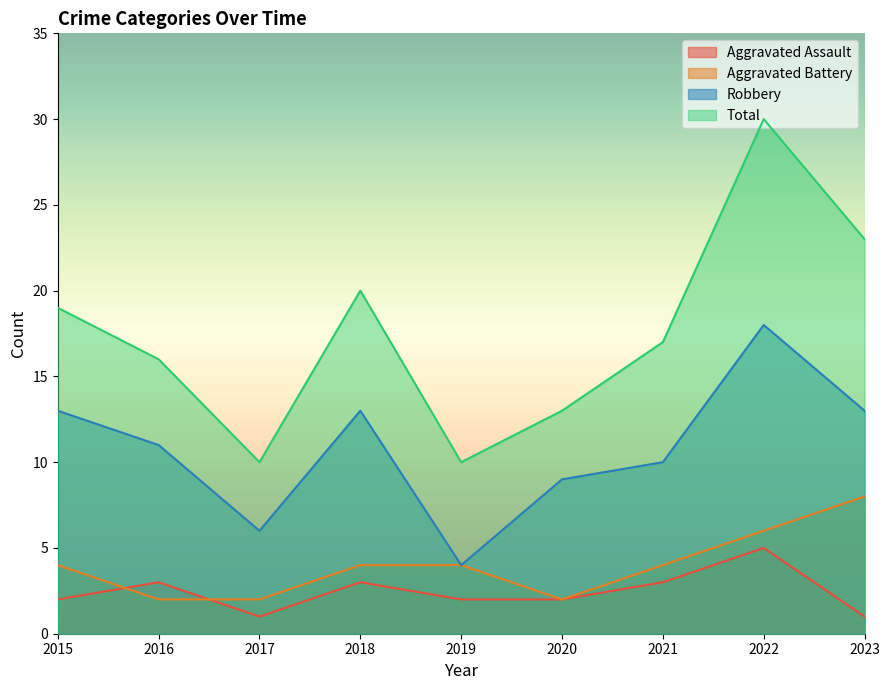

The value of Aggravated Battery at 2023 is 13. True or false?

False